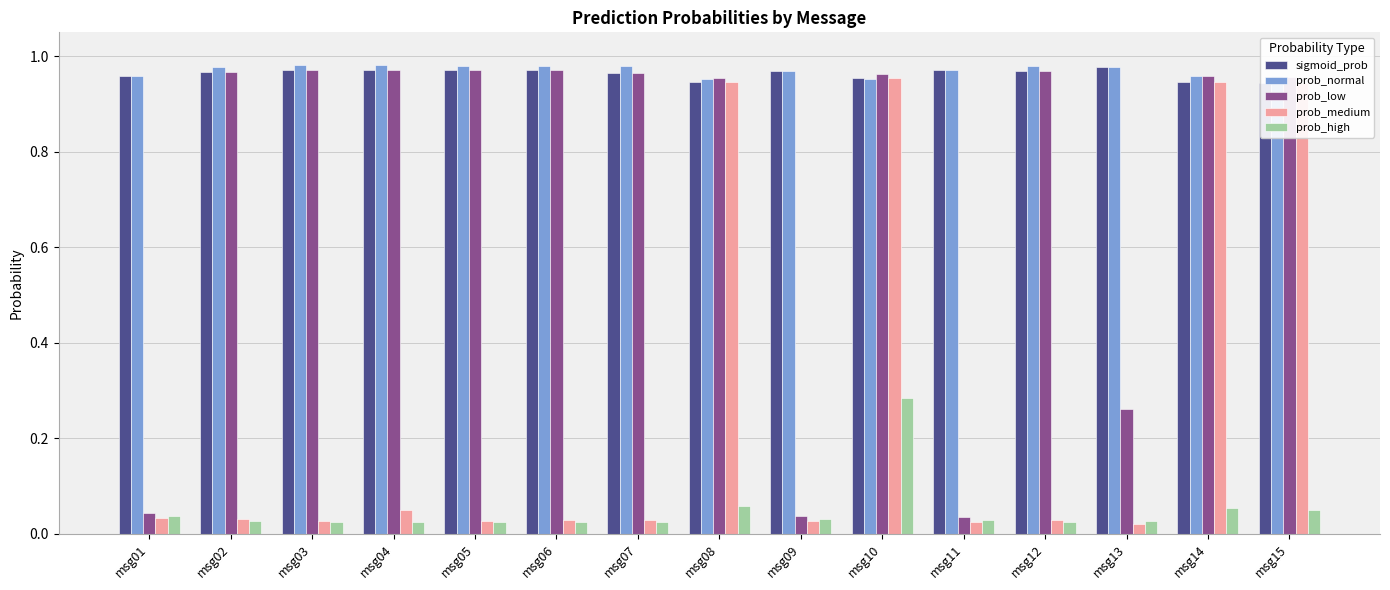

What is the value of the prob_high bar at the 8th from the left?

0.1